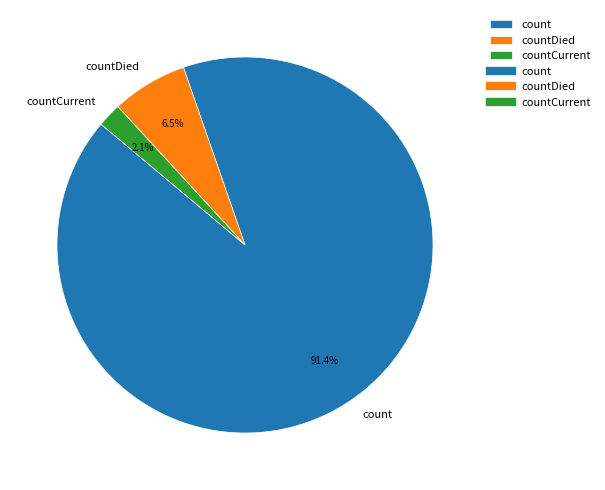

Rank the categories by value from lowest to highest.

countCurrent, countDied, count